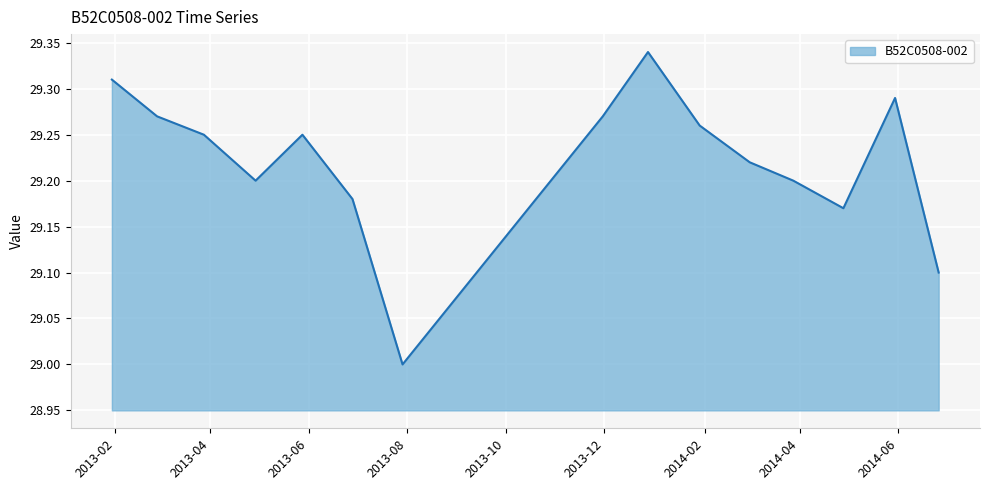

What is the difference between the maximum and minimum values?

0.3